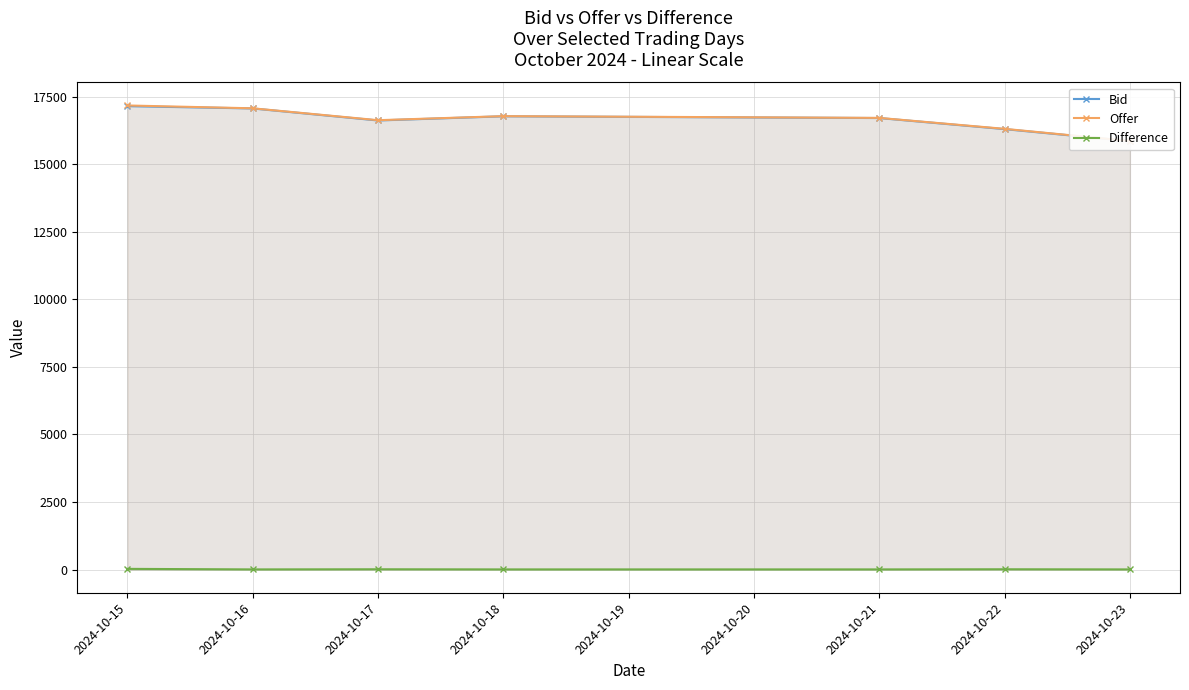

Where does the Bid series first go above 16710?

2024-10-15